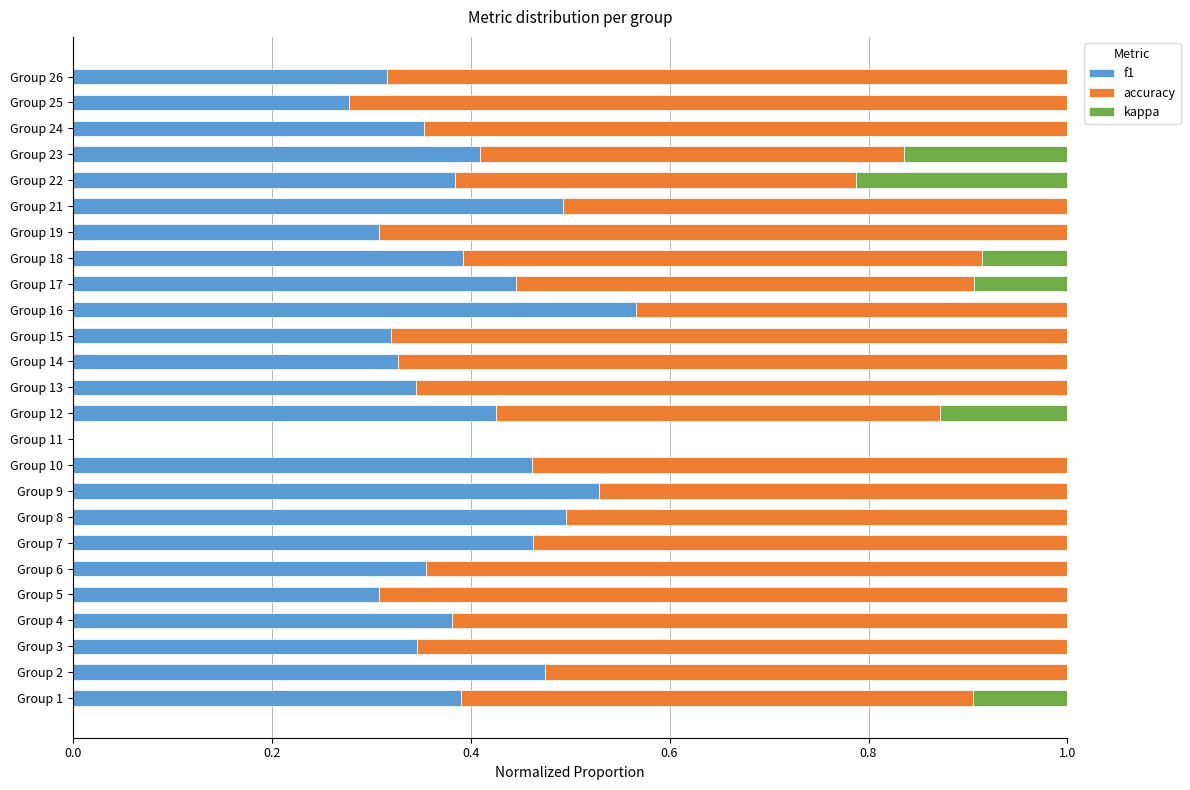

How many f1 values are between 0 and 1?

25